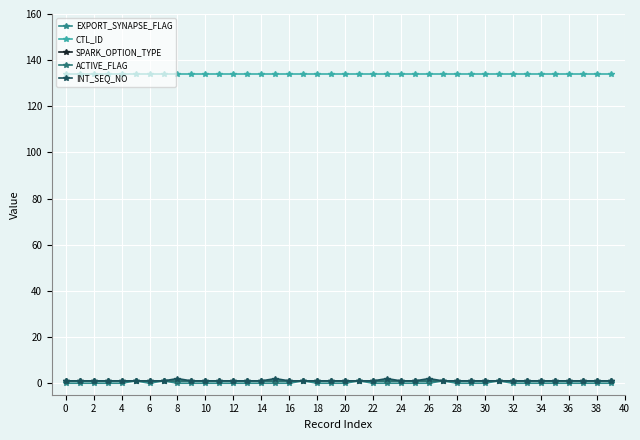

What is the maximum value for INT_SEQ_NO?

2